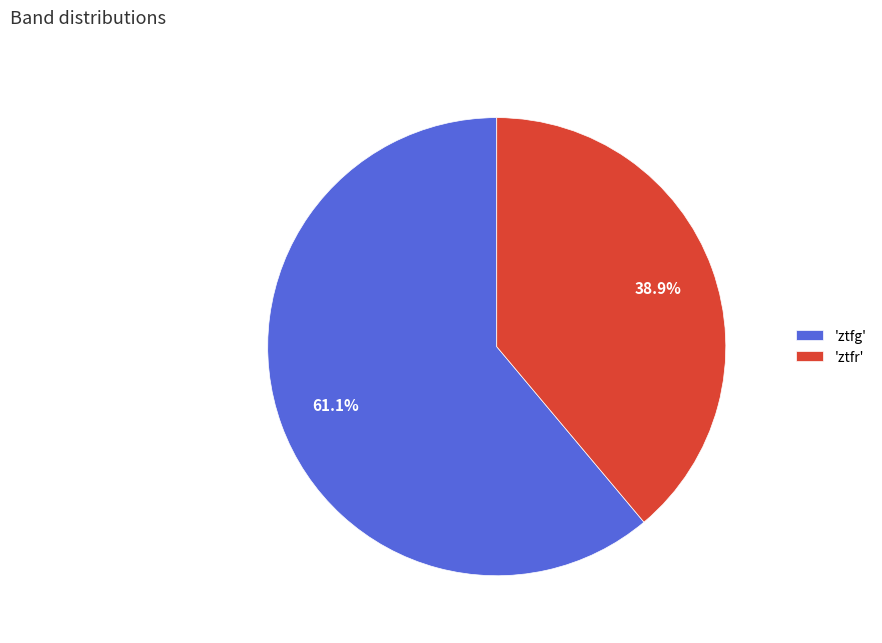

How many segments does this pie chart have?

2